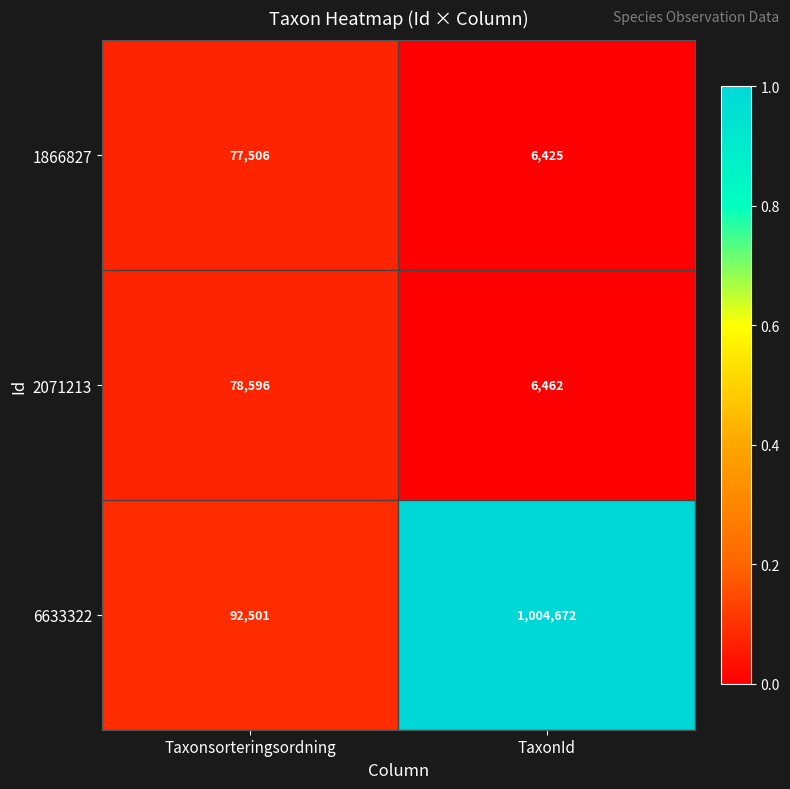

The 2071213 series shows 3776 at TaxonId. True or false?

False